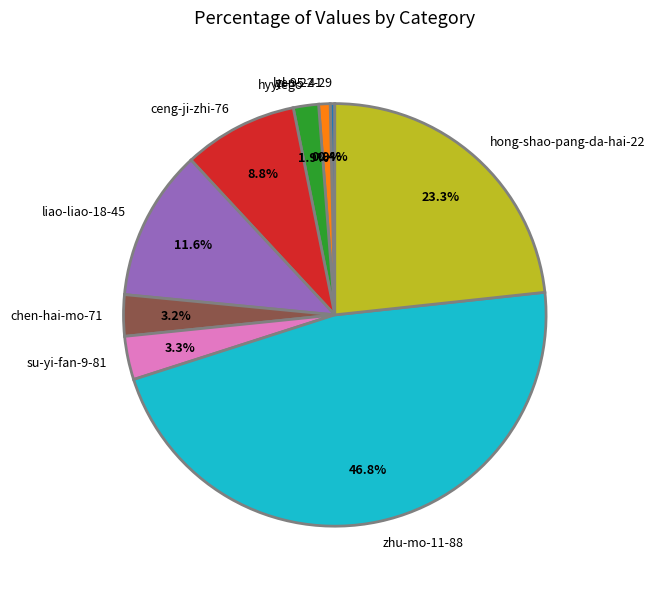

To the nearest percent, what is the average slice percentage?

11%